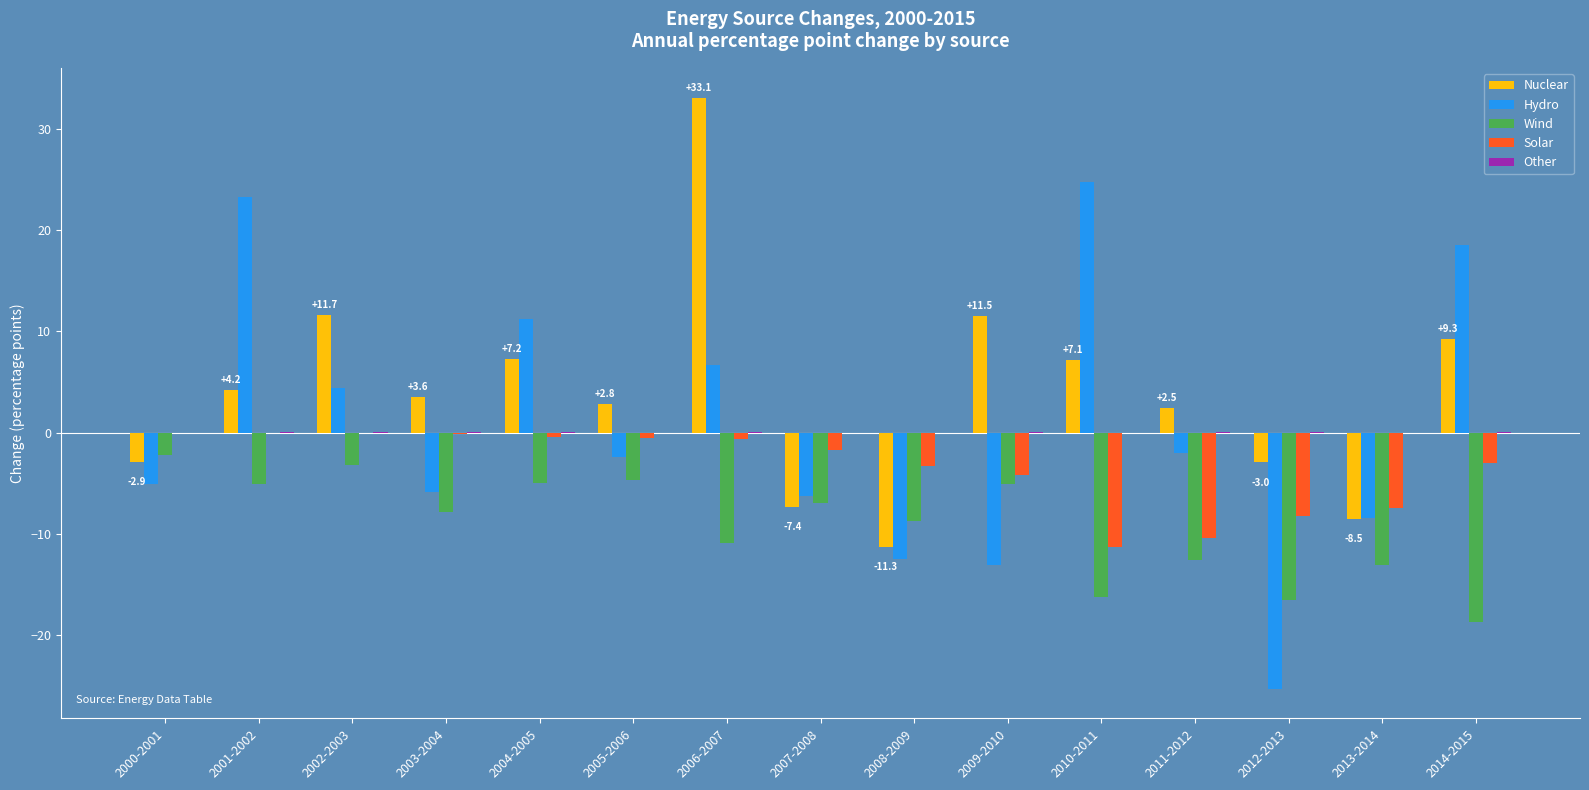

What is the sum of all Solar values?

-51.9